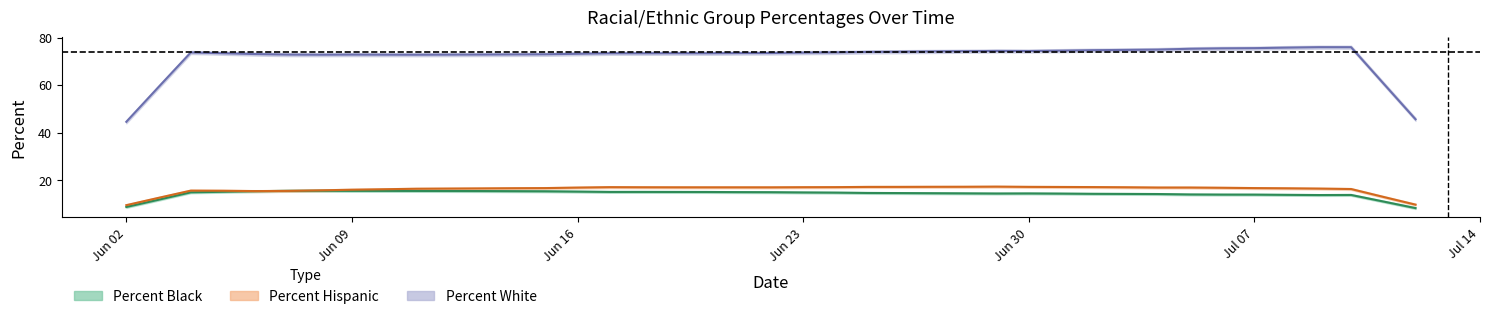

What is the sum of the Percent Hispanic values at 07/11/2020 and 06/18/2020?

33.3